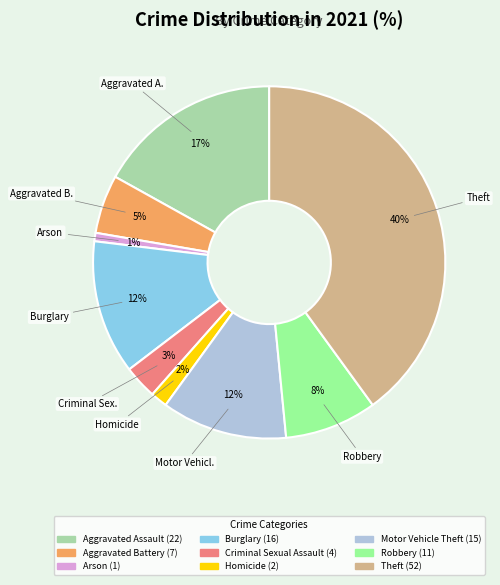

Is the sum of Homicide and Robbery greater than half?

No